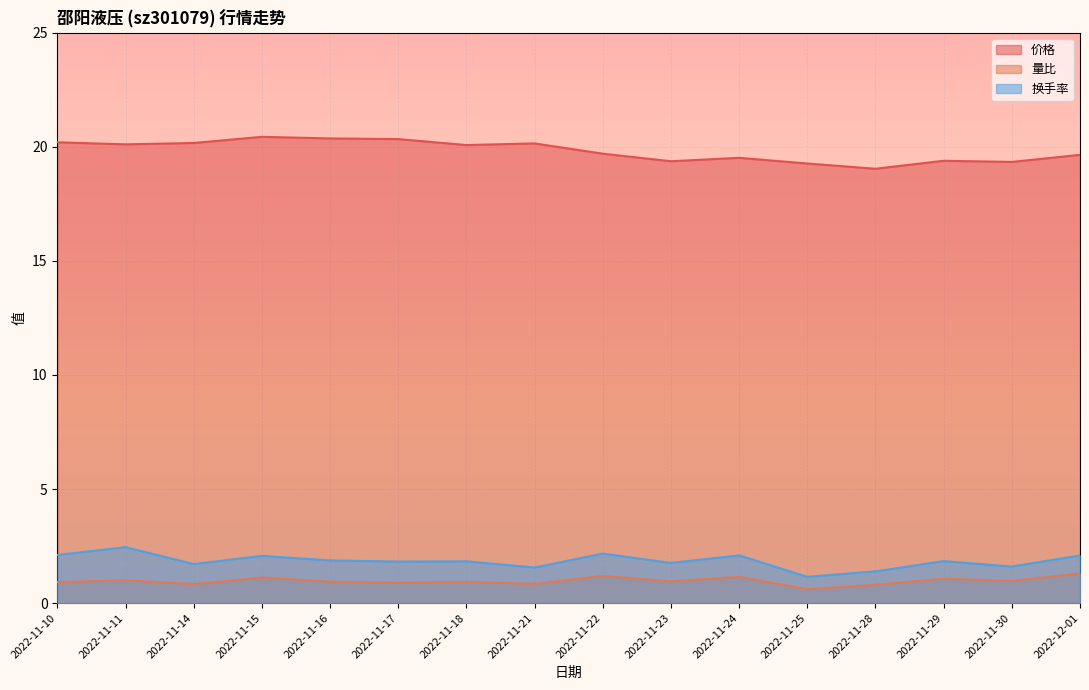

At which category is the sum across all series the highest?

2022-11-15